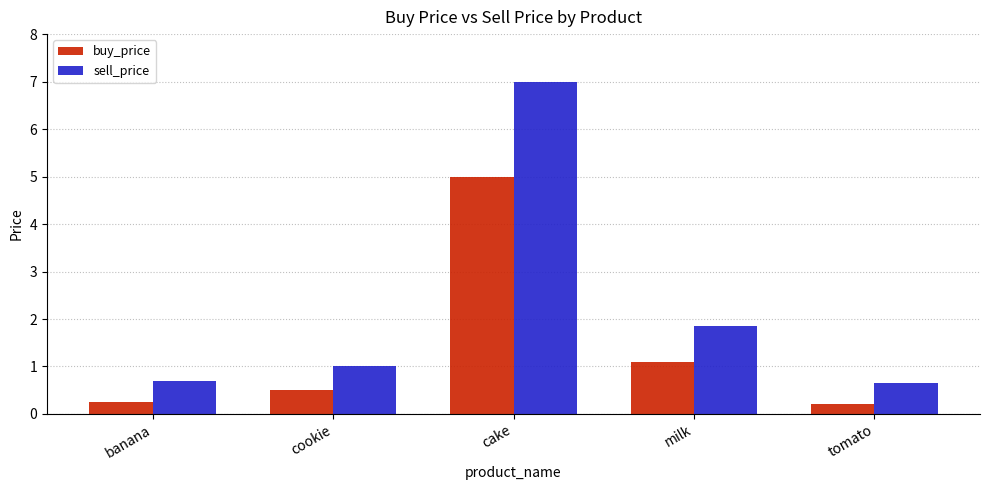

Rank the series at cookie from highest to lowest value.

sell_price, buy_price